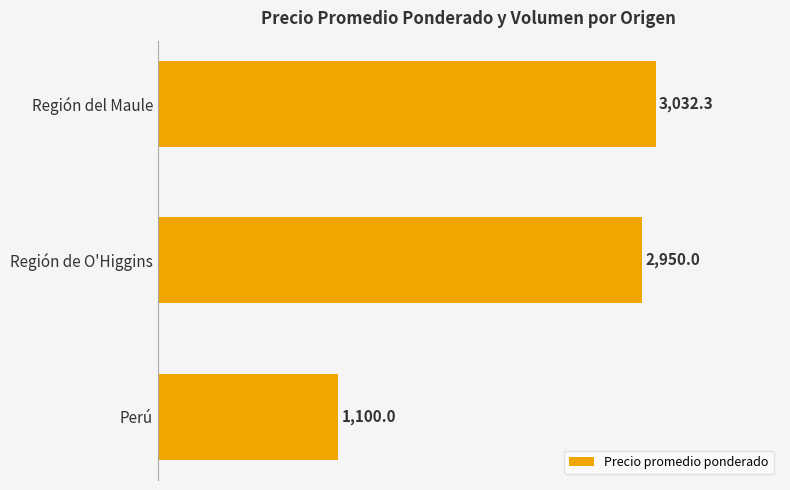

Which category has the lowest value across all series?

Perú